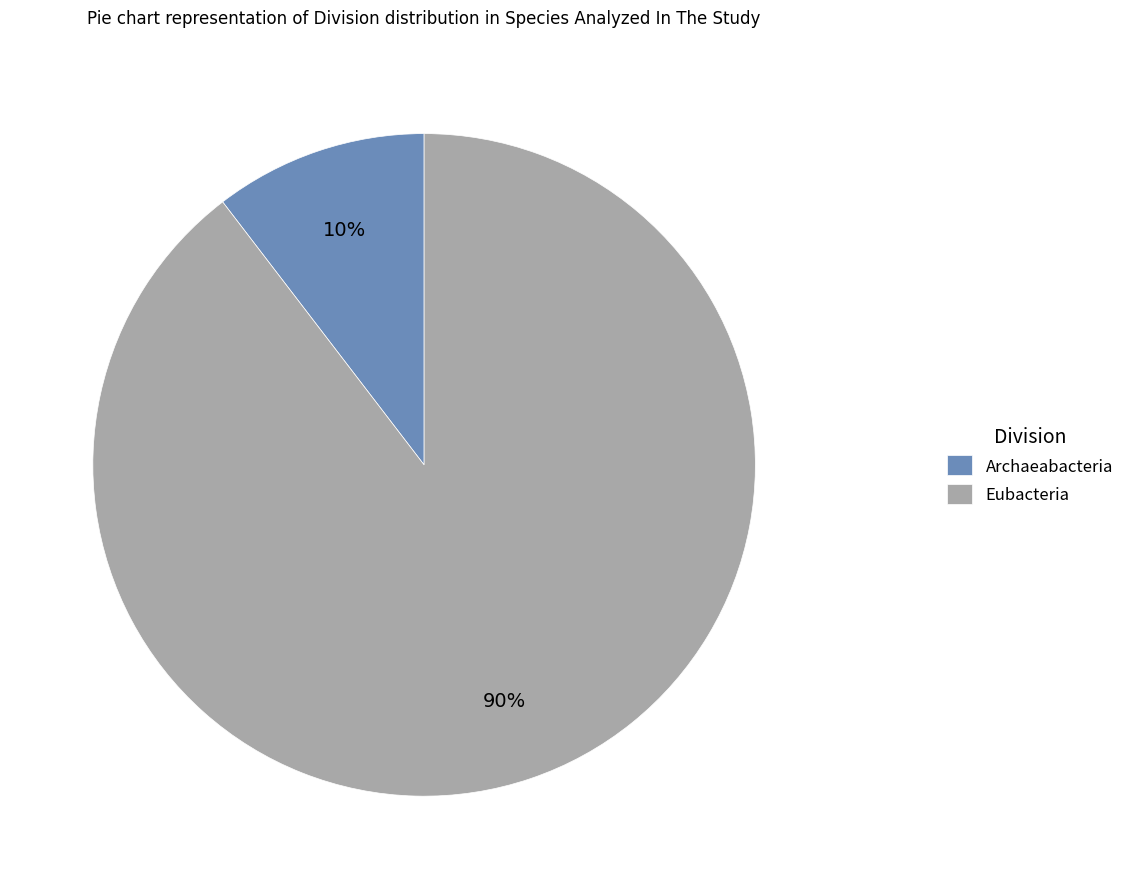

To the nearest percent, what is the average slice percentage?

50%